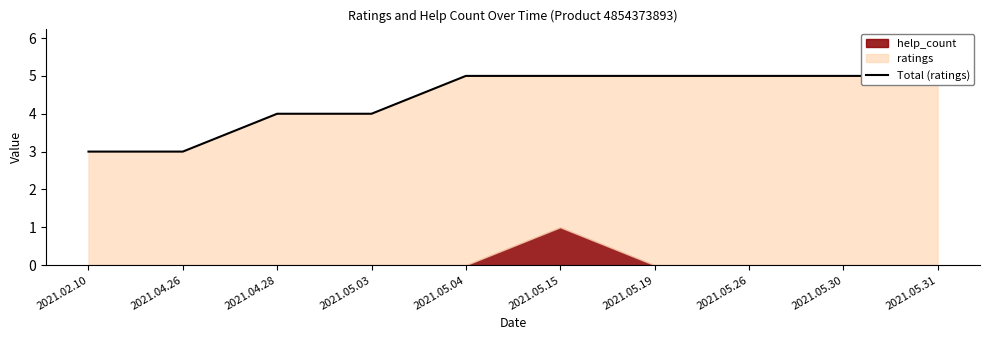

What position from the left is 2021.05.26?

8